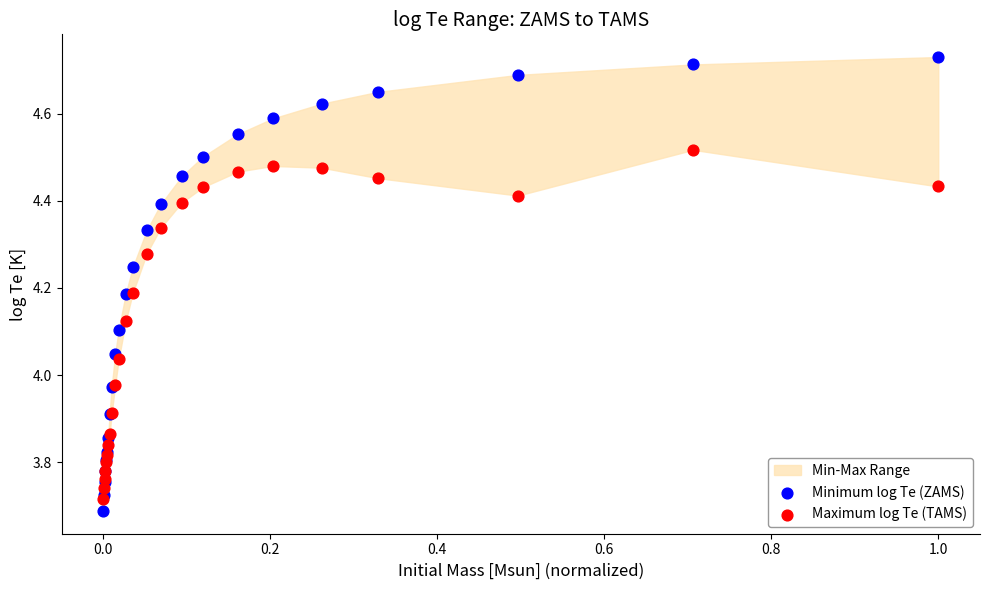

Which series reaches the maximum Y coordinate?

Minimum log Te (ZAMS)